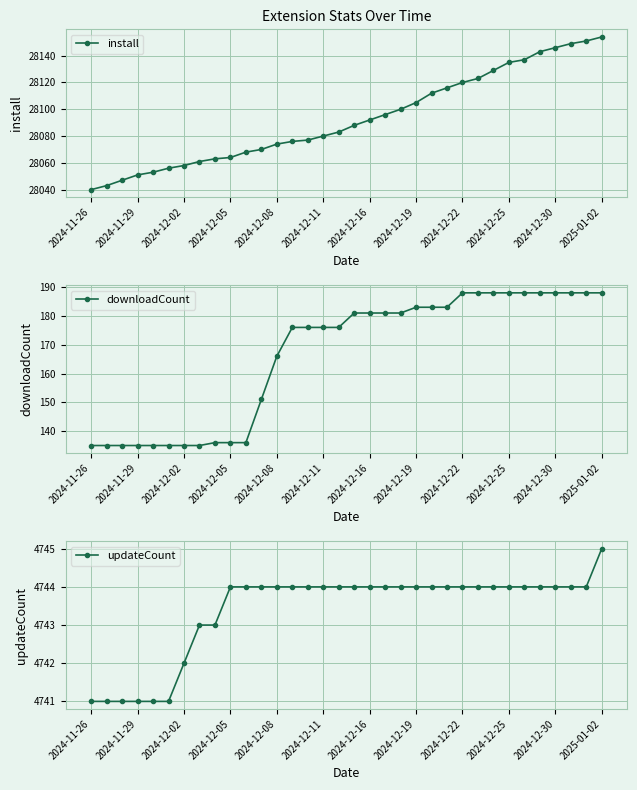

What is the highest value of the install series?

28154